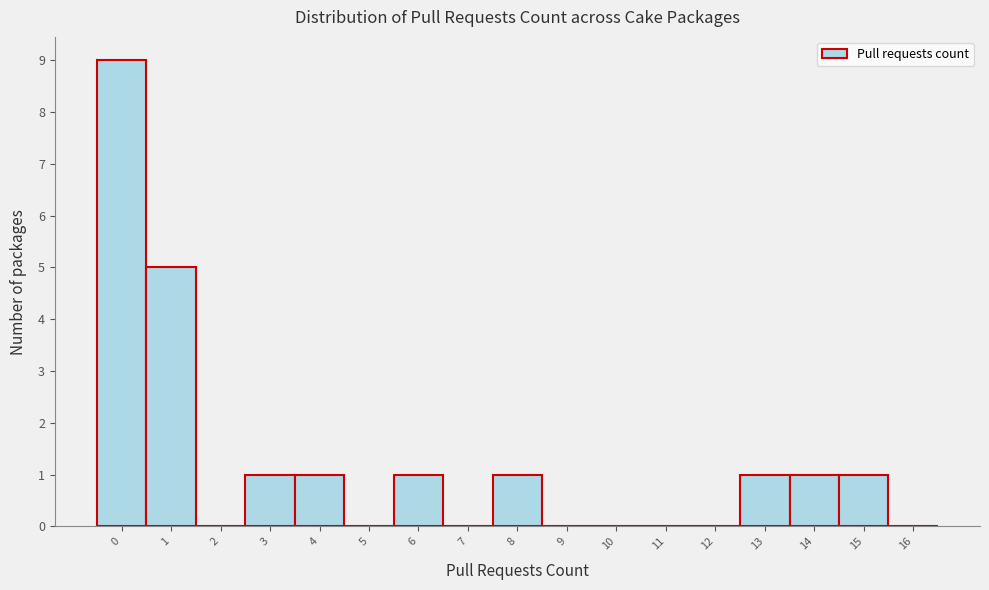

Reading left to right, transcribe this chart: for each bar, give the range it covers on the x-axis and its height. The values are not printed on the chart, so give them approximately, as read against the axis.

-0.5 to 0.5: 9
0.5 to 1.5: 5
1.5 to 2.5: 0
2.5 to 3.5: 1
3.5 to 4.5: 1
4.5 to 5.5: 0
5.5 to 6.5: 1
6.5 to 7.5: 0
7.5 to 8.5: 1
8.5 to 9.5: 0
9.5 to 10.5: 0
10.5 to 11.5: 0
11.5 to 12.5: 0
12.5 to 13.5: 1
13.5 to 14.5: 1
14.5 to 15.5: 1
15.5 to 16.5: 0